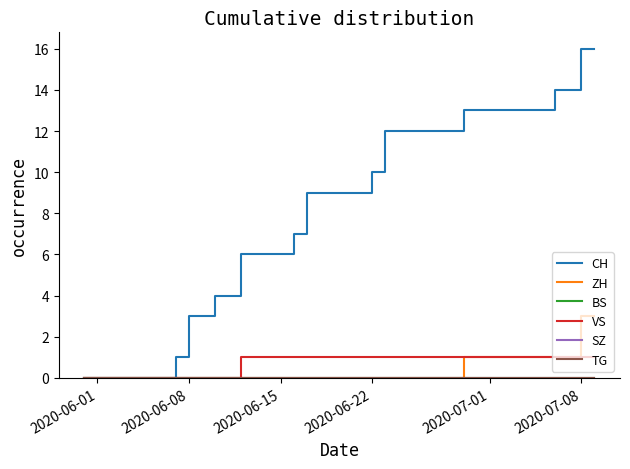

Does the chart have visible grid lines?

No